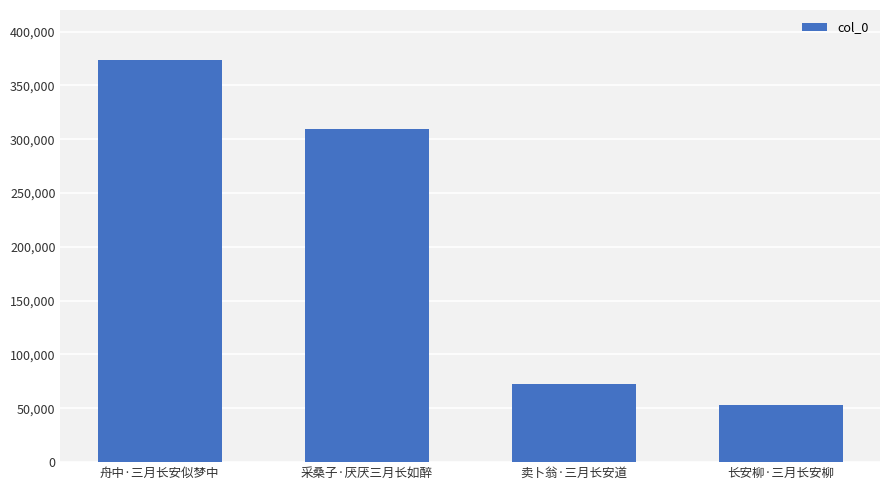

The chart shows a value of 373856 at 舟中·三月长安似梦中. True or false?

True